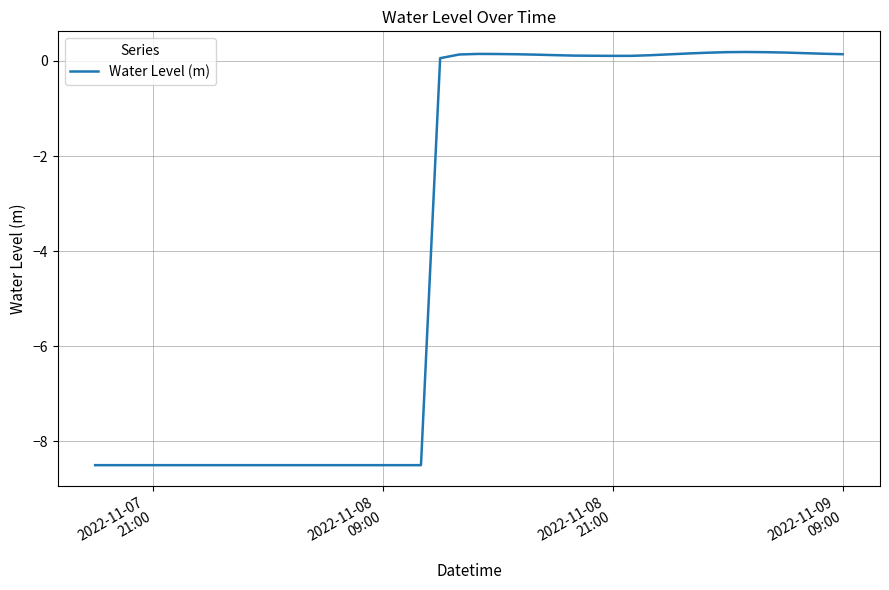

What is the difference between the maximum and minimum values?

8.7